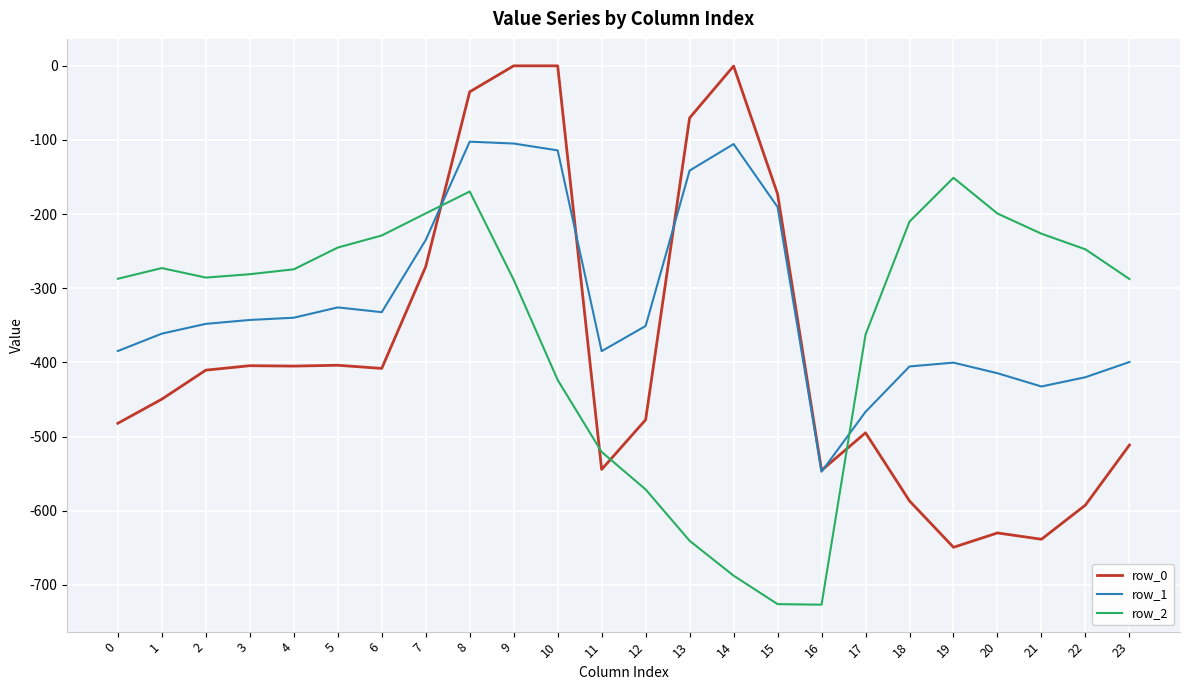

List the series in order of their overall mean, highest first.

row_1, row_2, row_0